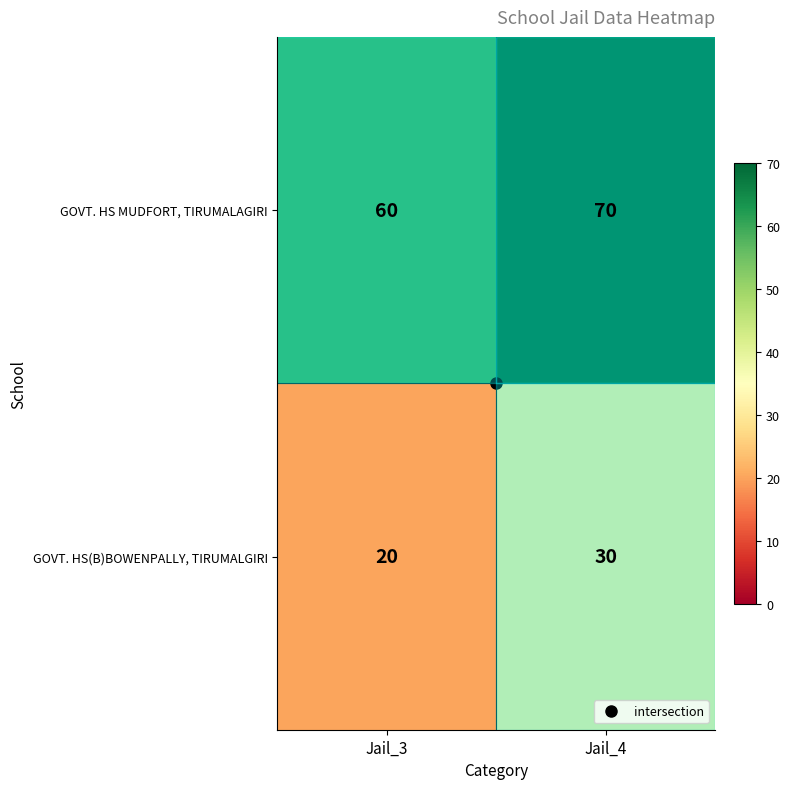

Is it true that GOVT. HS(B)BOWENPALLY, TIRUMALGIRI equals 8 at Jail_3?

False